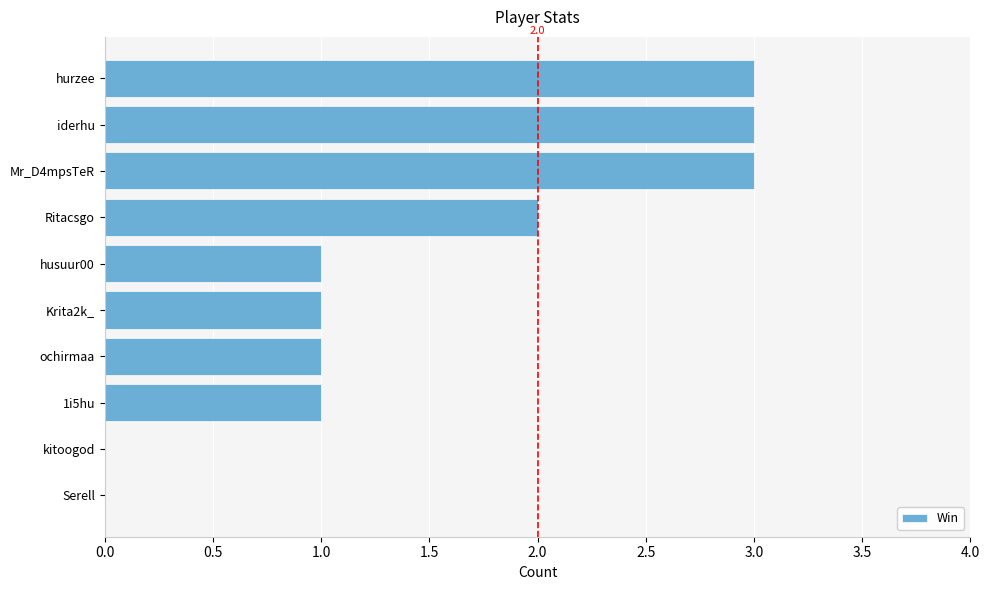

How many series are shown in this chart?

1